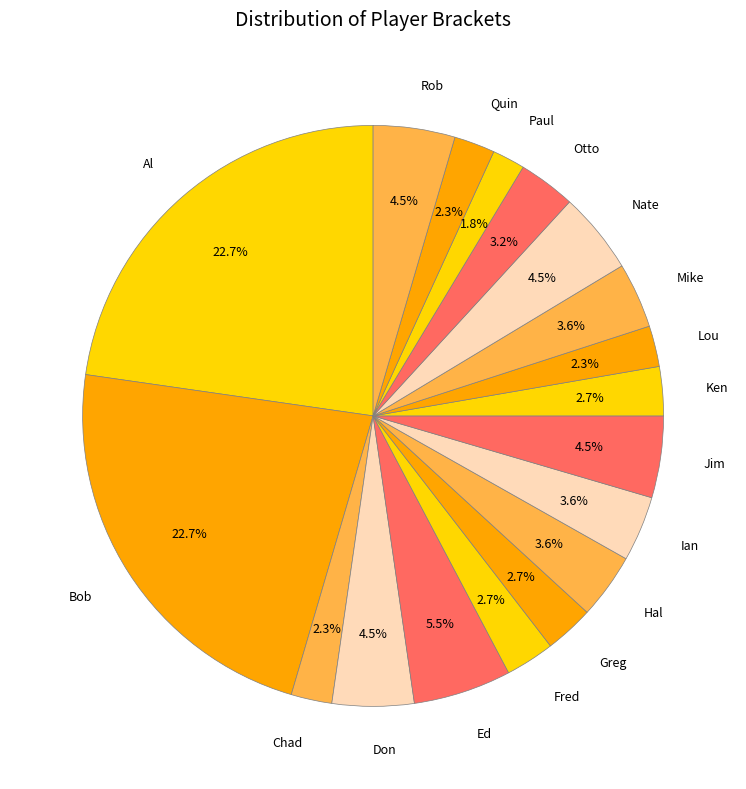

How many slices are in this pie chart?

18